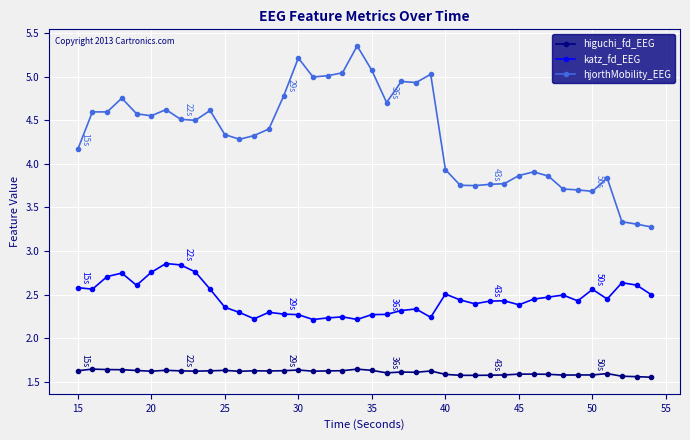

True or false: higuchi_fd_EEG and hjorthMobility_EEG intersect in this chart.

False